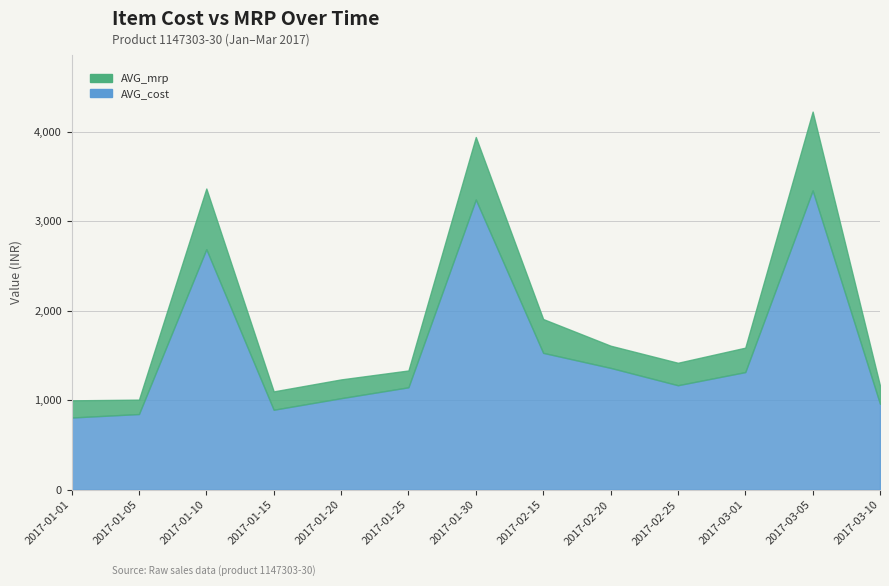

What position from the right is 2017-03-01?

3